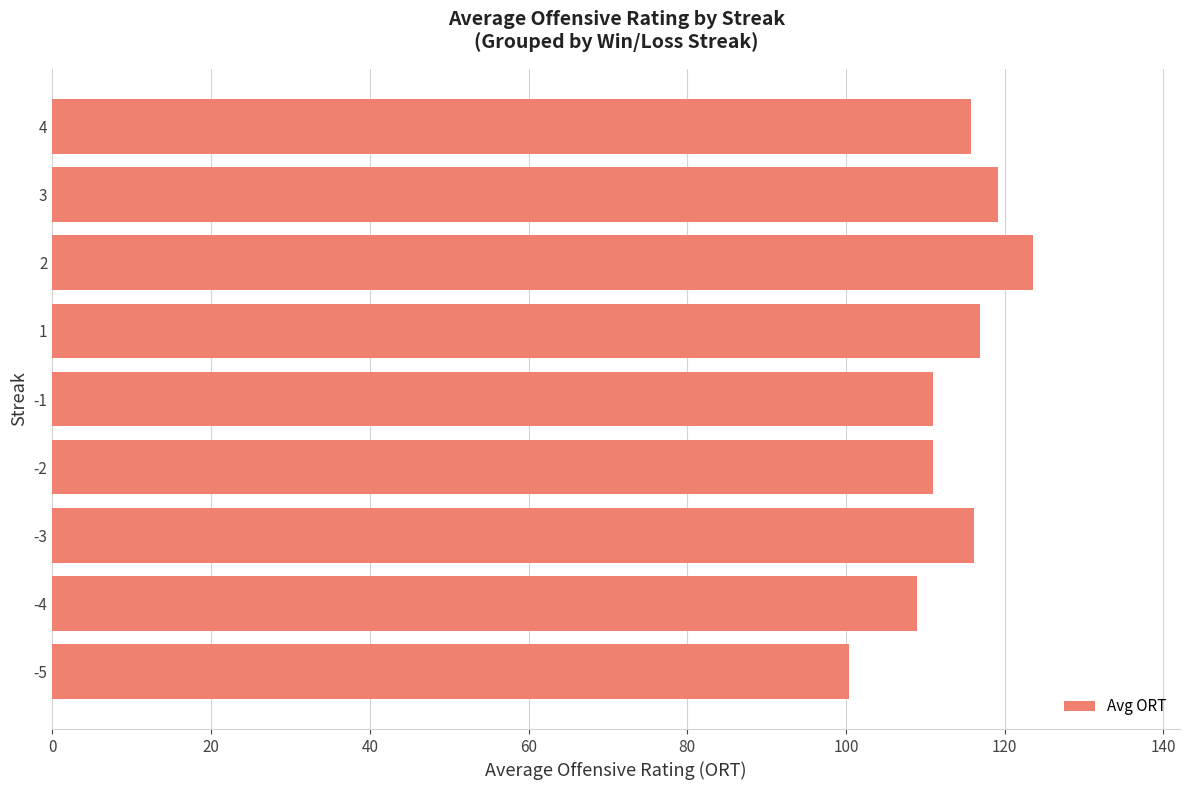

Which category has the highest value across all series?

2